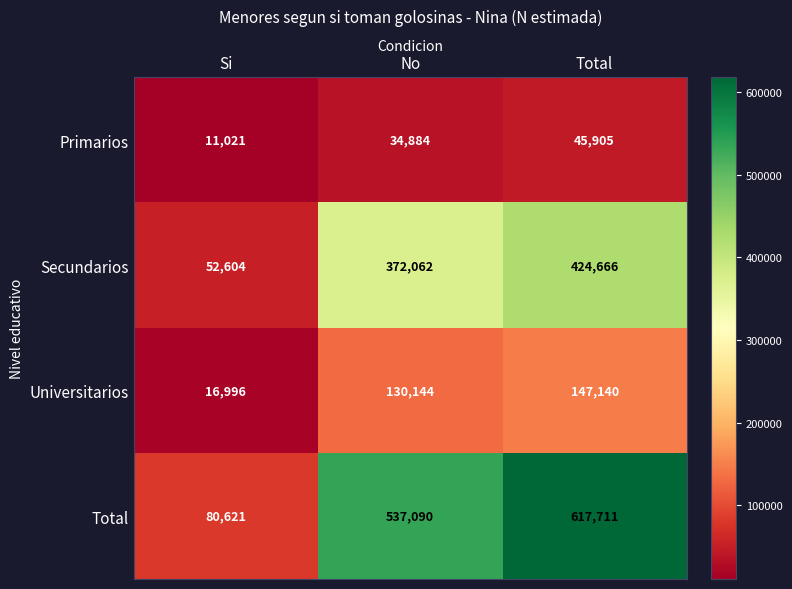

Which category has the lowest value across all series?

Si